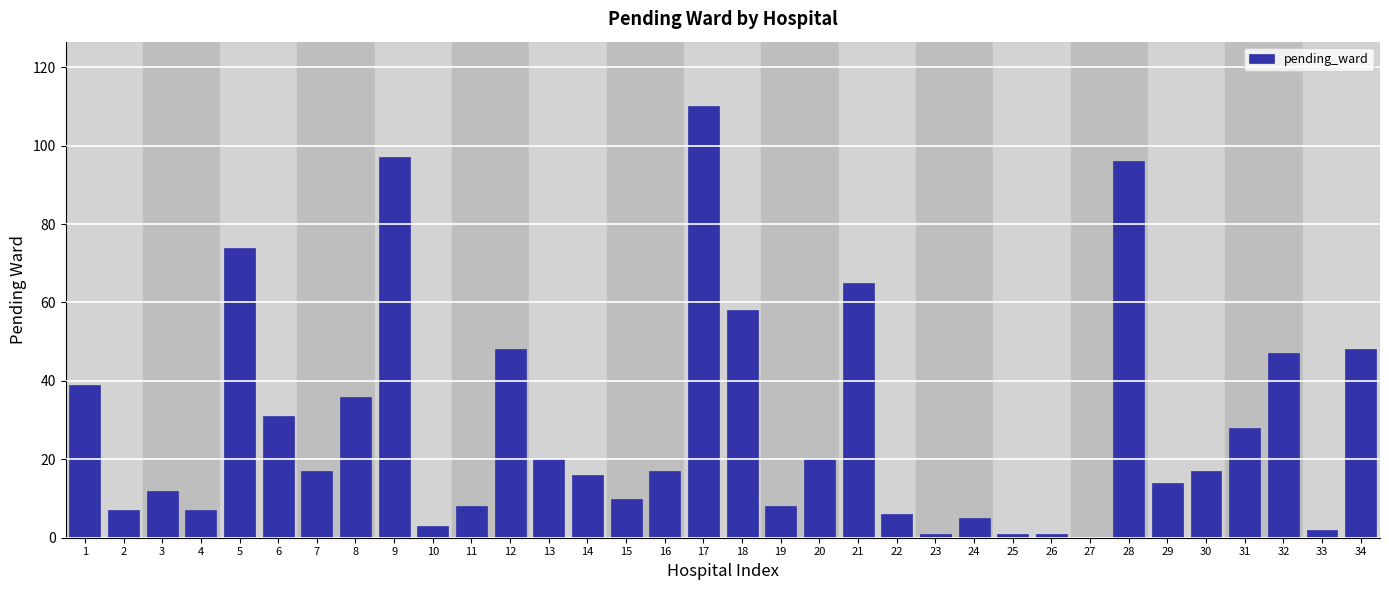

What is the change in value from 1 to 21?

+26